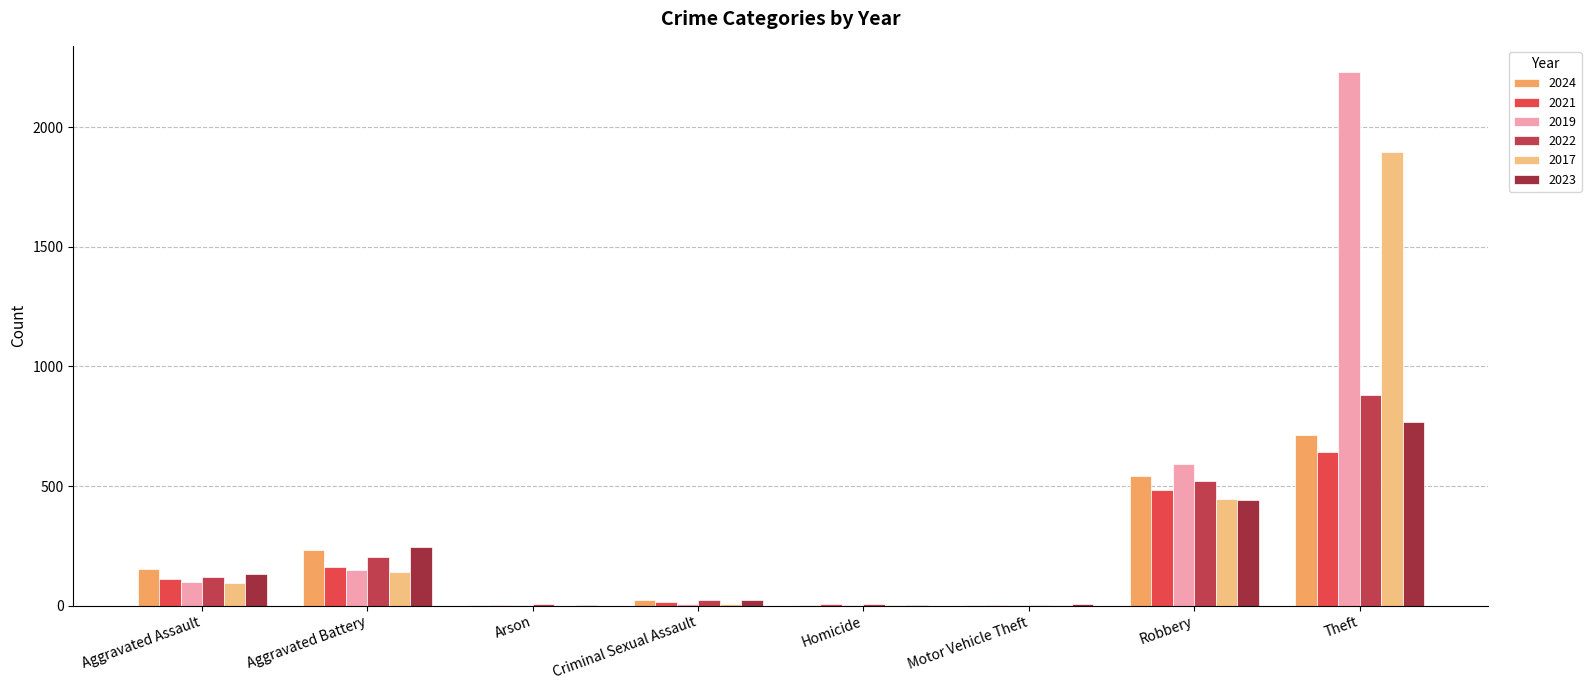

At how many categories does at least one series exceed 1813?

1